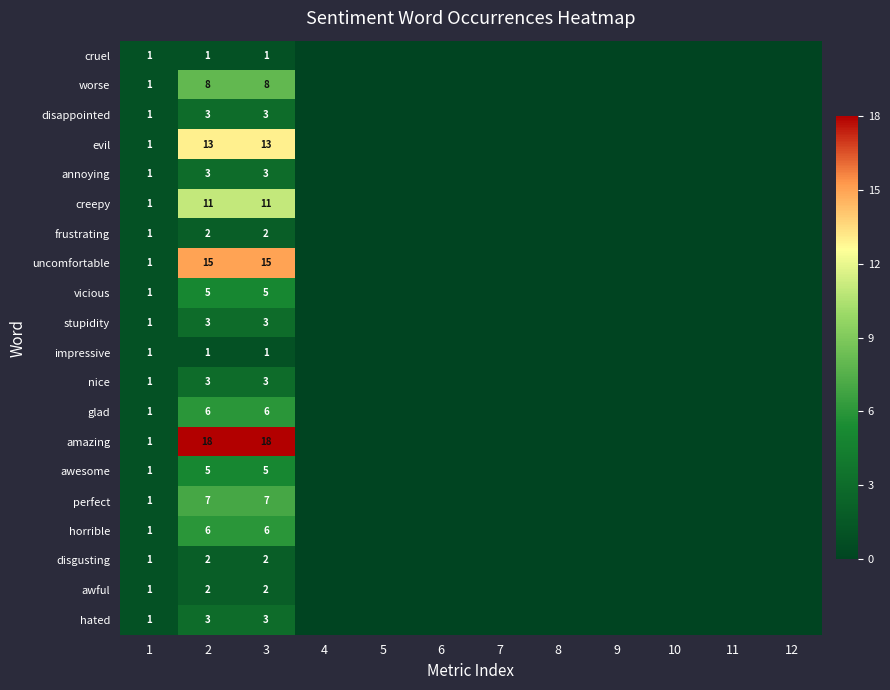

Is it true that awful equals 1 at 1?

True